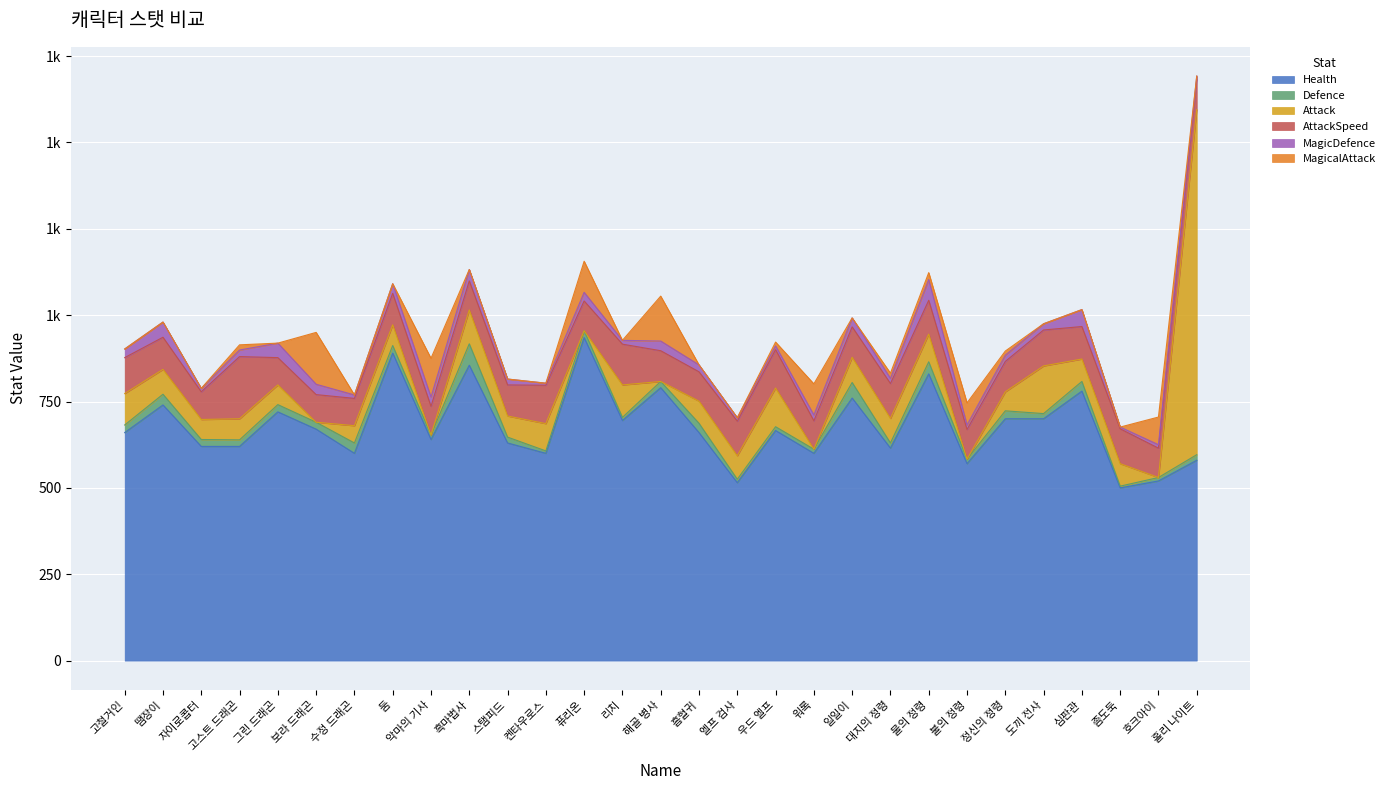

What is the minimum value for Defence?

5